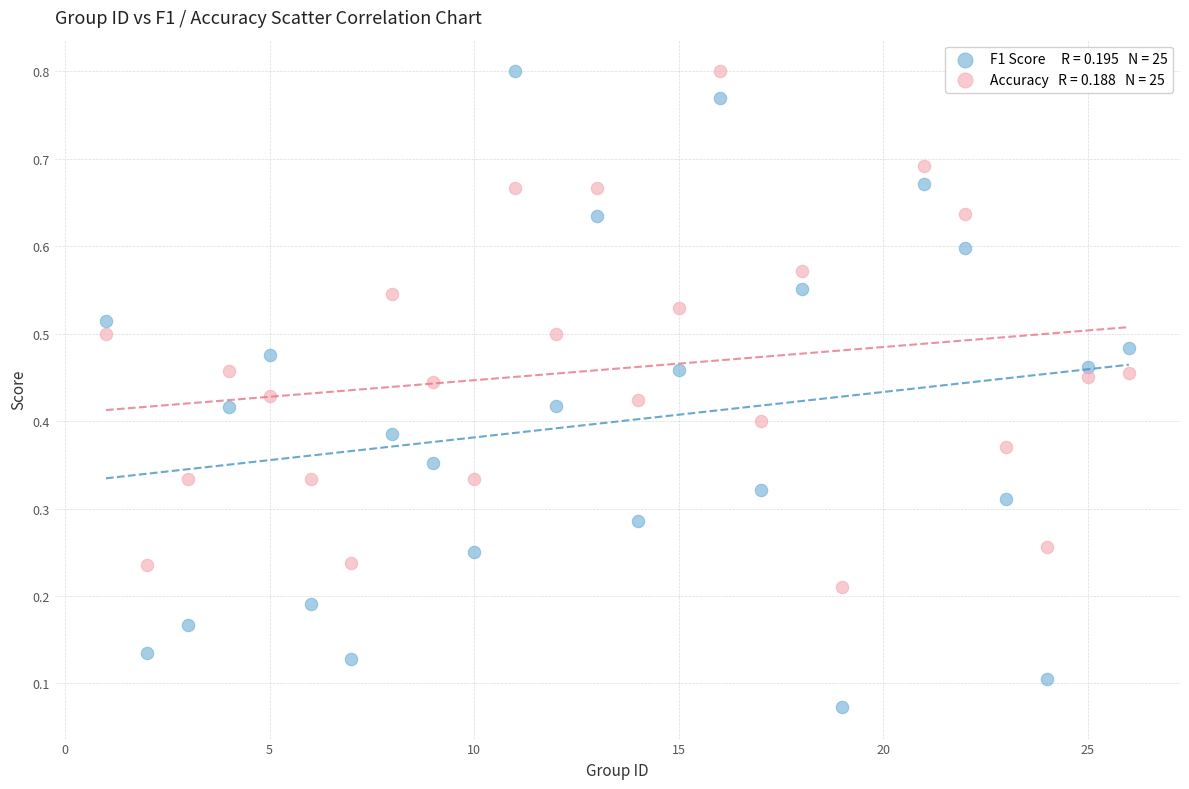

Across all data points, what is the range of X values (max minus min)?

25.0